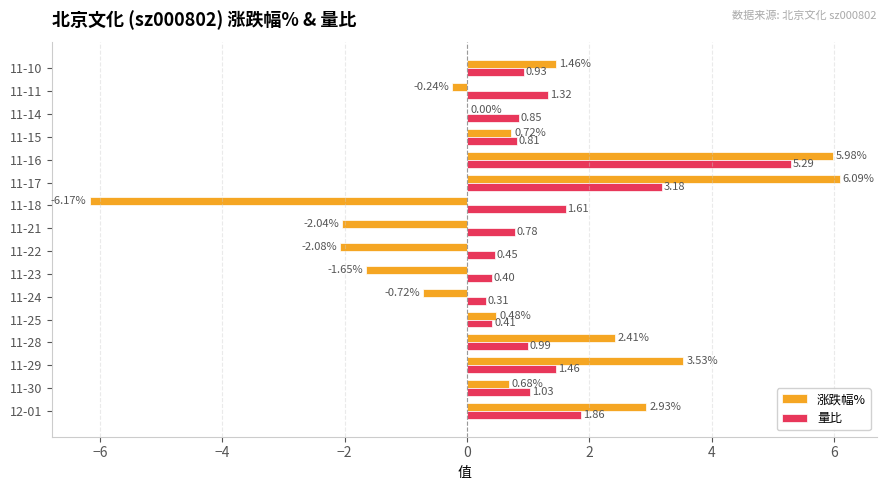

What is the sum of the 量比 values at 11-11 and 11-25?

1.7